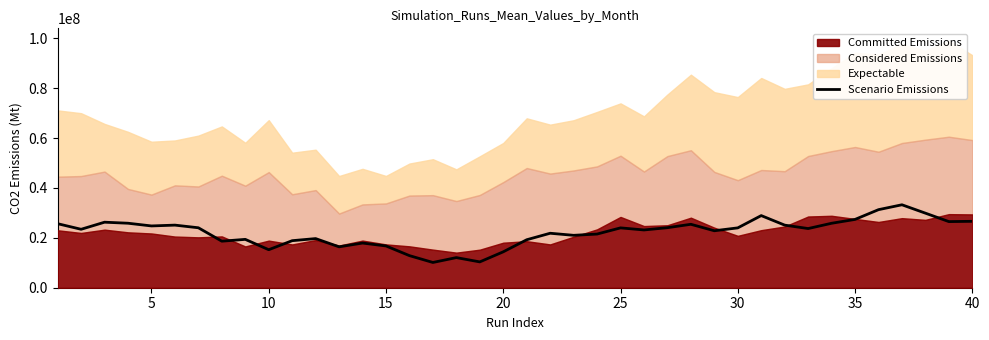

What is the sum of all values?

883557888.9